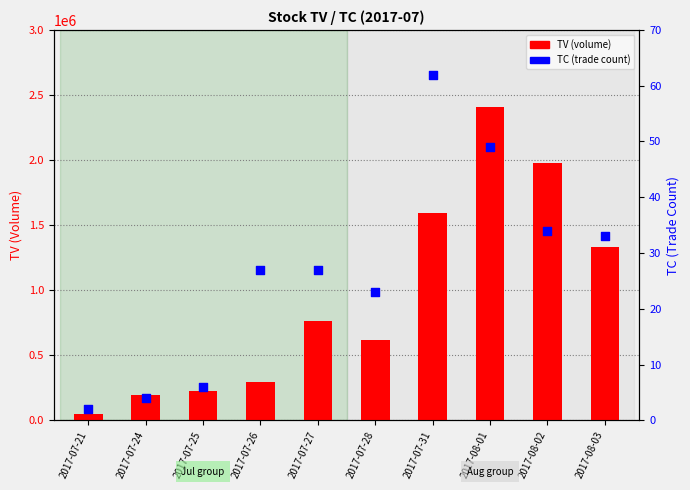

Which series contains the highest Y value?

TV (volume)